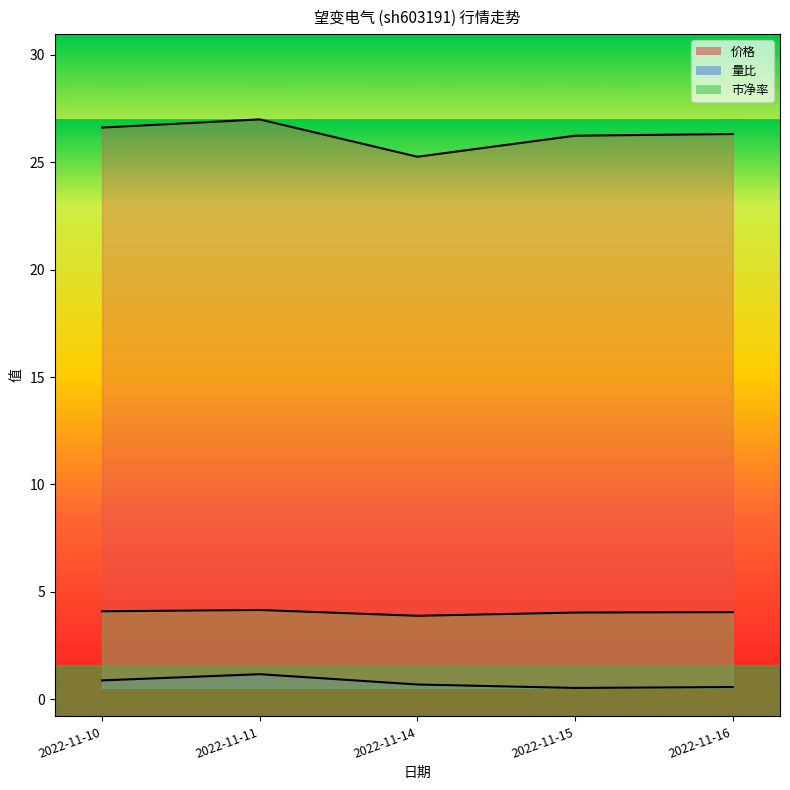

What is the total value across all series at 2022-11-15?

30.8